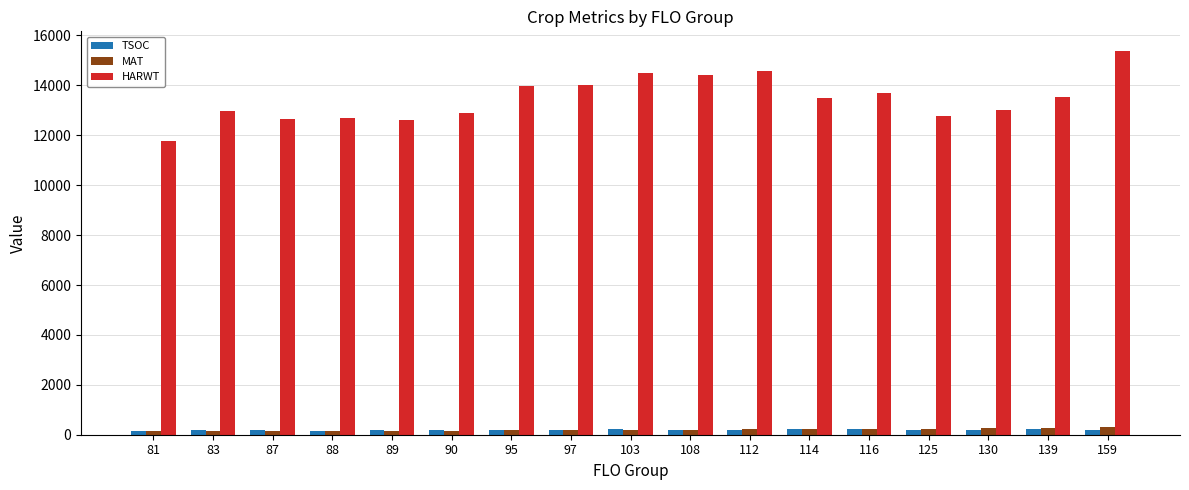

What is the minimum value for HARWT?

11773.0